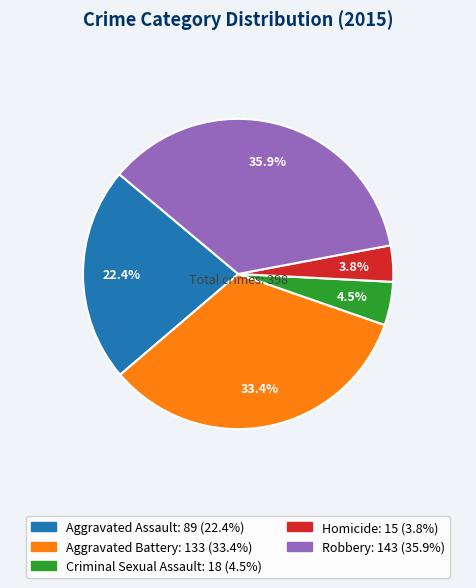

To the nearest percent, what is the average slice percentage?

20%